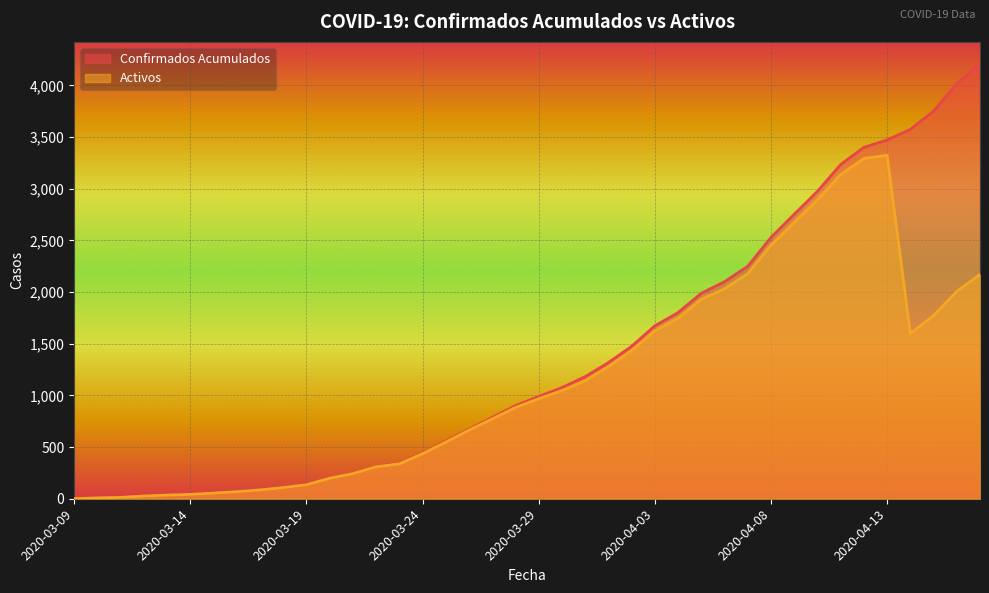

Reading left to right, what are all the values shown in this chart?

Confirmados Acumulados: 2020-03-09=1	2020-03-10=8	2020-03-11=14	2020-03-12=27	2020-03-13=36	2020-03-14=43	2020-03-15=55	2020-03-16=69	2020-03-17=86	2020-03-18=109	2020-03-19=137	2020-03-20=200	2020-03-21=245	2020-03-22=313	2020-03-23=345	2020-03-24=443	2020-03-25=558	2020-03-26=674	2020-03-27=786	2020-03-28=901	2020-03-29=989	2020-03-30=1075	2020-03-31=1181	2020-04-01=1317	2020-04-02=1475	2020-04-03=1673	2020-04-04=1801	2020-04-05=1988	2020-04-06=2100	2020-04-07=2249	2020-04-08=2528	2020-04-09=2752	2020-04-10=2974	2020-04-11=3234	2020-04-12=3400	2020-04-13=3472	2020-04-14=3574	2020-04-15=3751	2020-04-16=4016	2020-04-17=4210
Activos: 2020-03-09=1	2020-03-10=8	2020-03-11=13	2020-03-12=26	2020-03-13=35	2020-03-14=42	2020-03-15=54	2020-03-16=68	2020-03-17=85	2020-03-18=108	2020-03-19=135	2020-03-20=198	2020-03-21=243	2020-03-22=309	2020-03-23=338	2020-03-24=436	2020-03-25=548	2020-03-26=664	2020-03-27=773	2020-03-28=883	2020-03-29=968	2020-03-30=1047	2020-03-31=1142	2020-04-01=1278	2020-04-02=1433	2020-04-03=1623	2020-04-04=1747	2020-04-05=1929	2020-04-06=2032	2020-04-07=2178	2020-04-08=2453	2020-04-09=2673	2020-04-10=2891	2020-04-11=3137	2020-04-12=3292	2020-04-13=3324	2020-04-14=1599	2020-04-15=1772	2020-04-16=2006	2020-04-17=2170